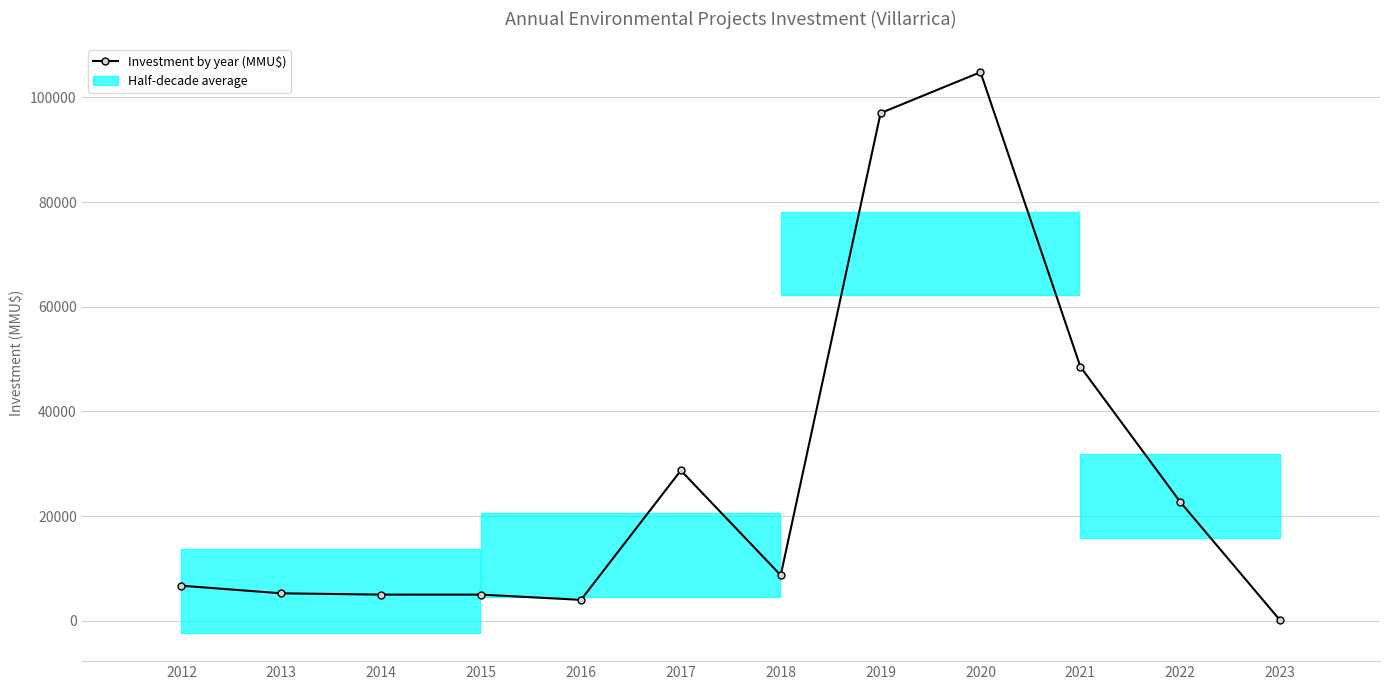

The value at 2014 is 5000. True or false?

True